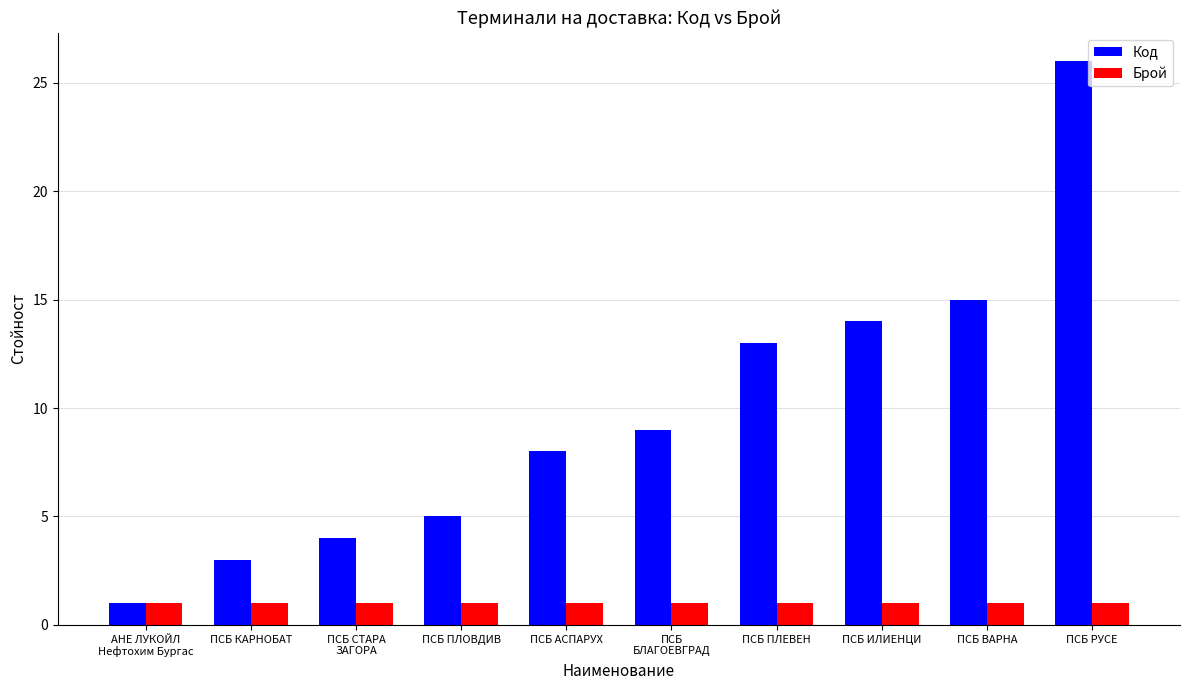

How many data points in Код are less than 9?

5